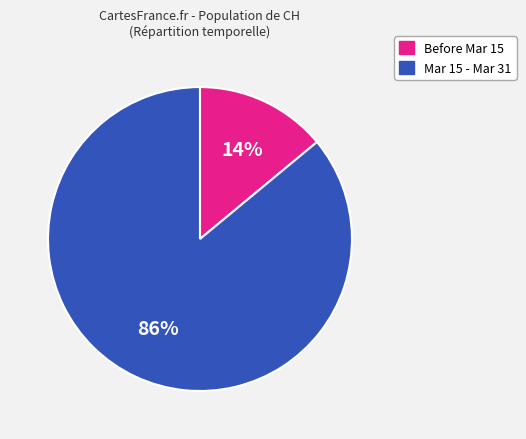

Is there any slice that represents more than half of the pie?

Yes